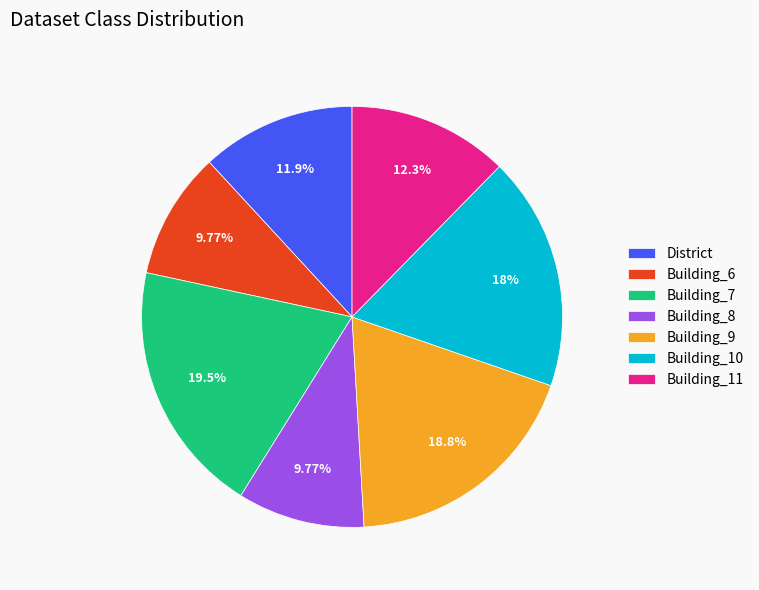

To the nearest percent, what portion does Building_6 represent?

10%